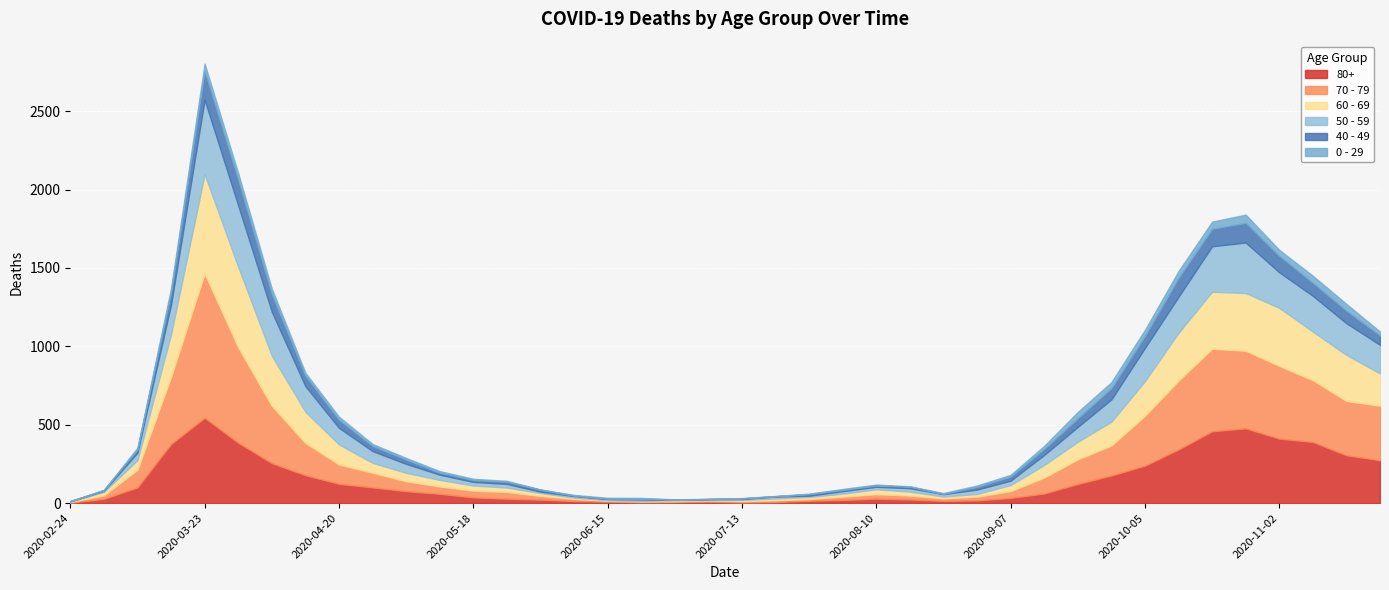

Where is the first local maximum for 50 - 59?

2020-03-23